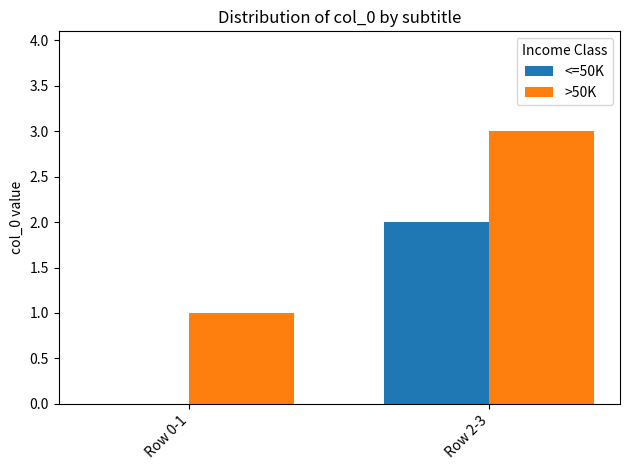

What is the greatest value displayed?

3